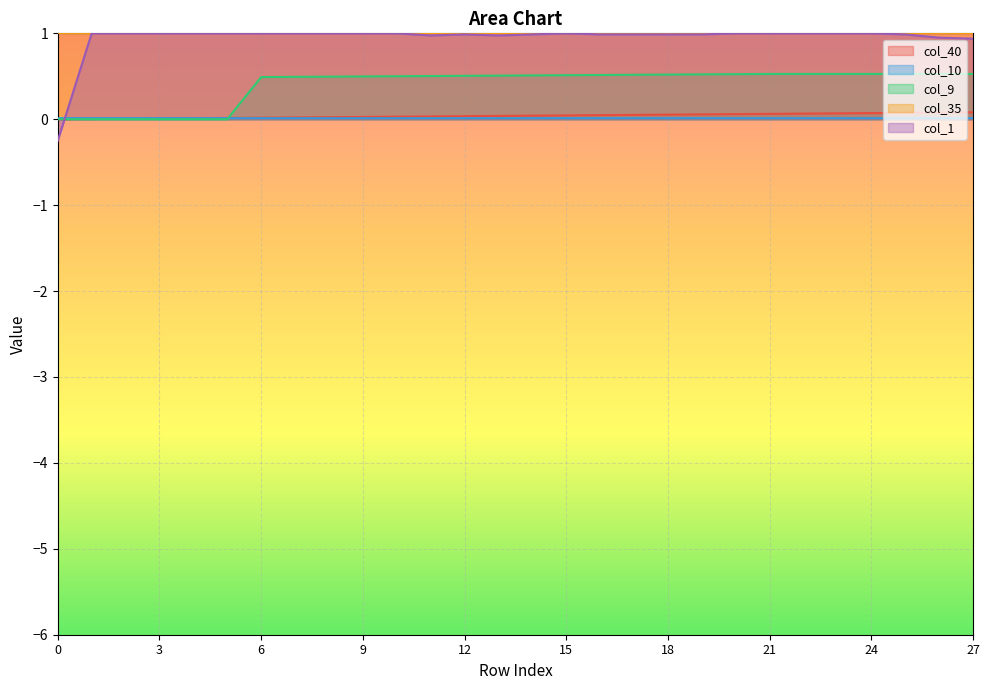

How many col_10 values are between 0 and 1?

28